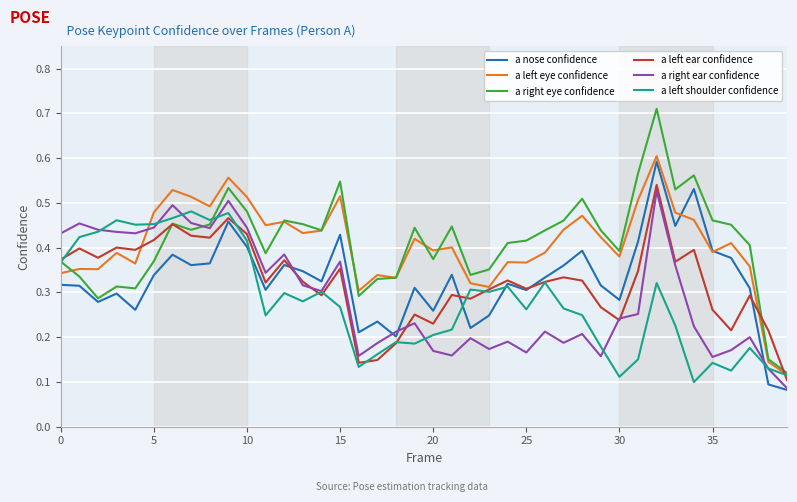

Which series has the widest spread of values?

a right eye confidence